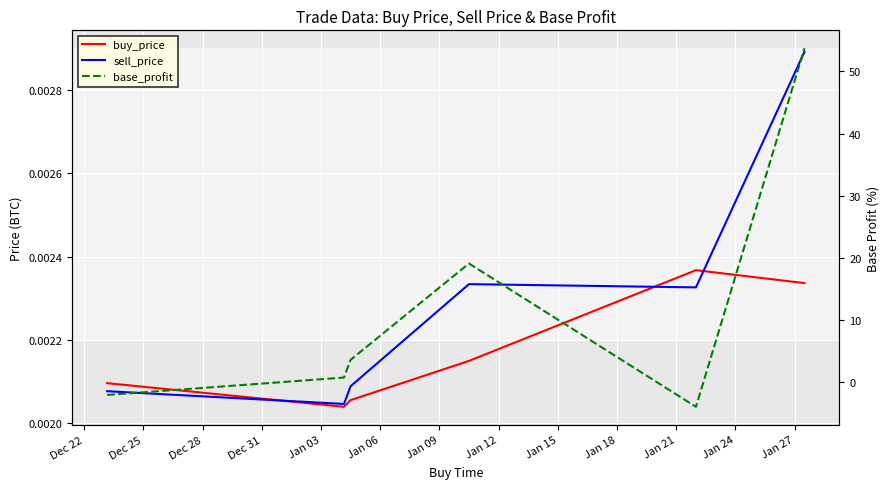

The sell_price series shows 0.0 at Dec 25. True or false?

True